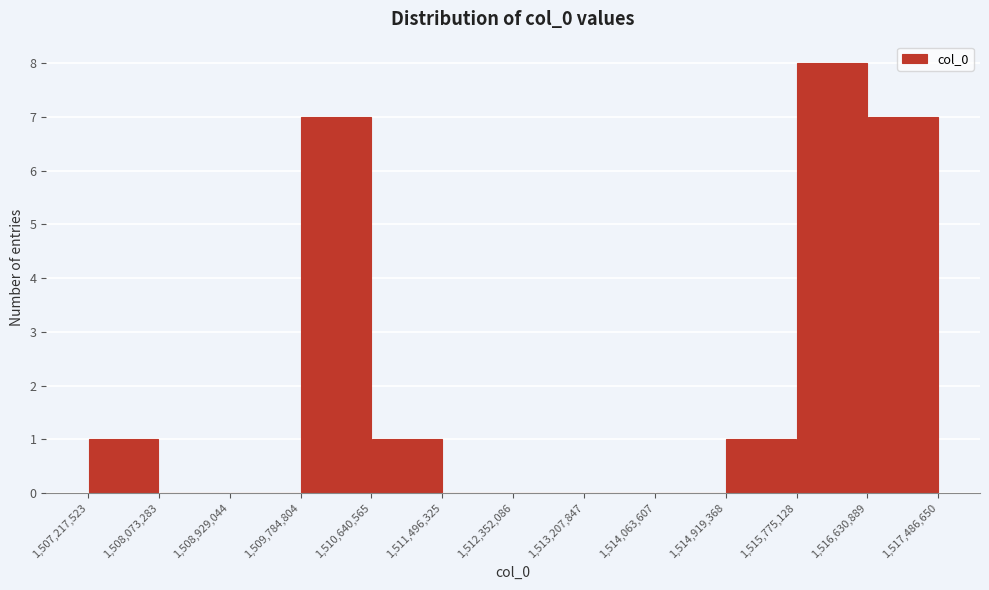

Which range on the x-axis has the tallest bar?

1,515,775,128 to 1,516,630,889